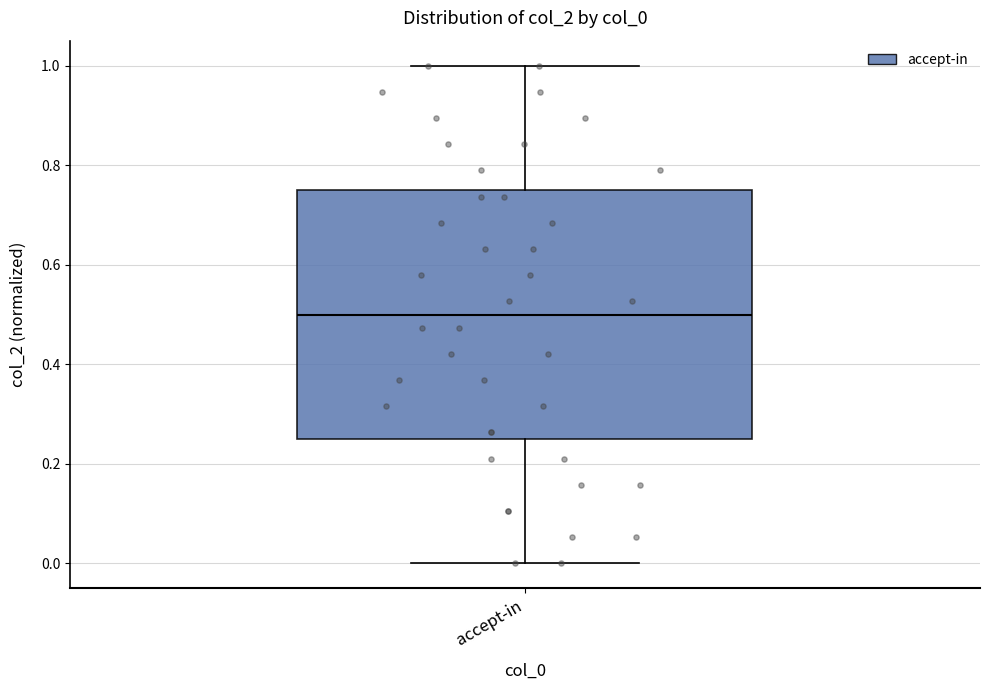

Read this box plot against the y-axis: the position of the median line, the range covered by the box, and the ends of both whiskers. The values are not printed on the chart, so give them approximately, as read against the axis.

median 0.50, box 0.24 to 0.76, whiskers 0.00 to 1.00